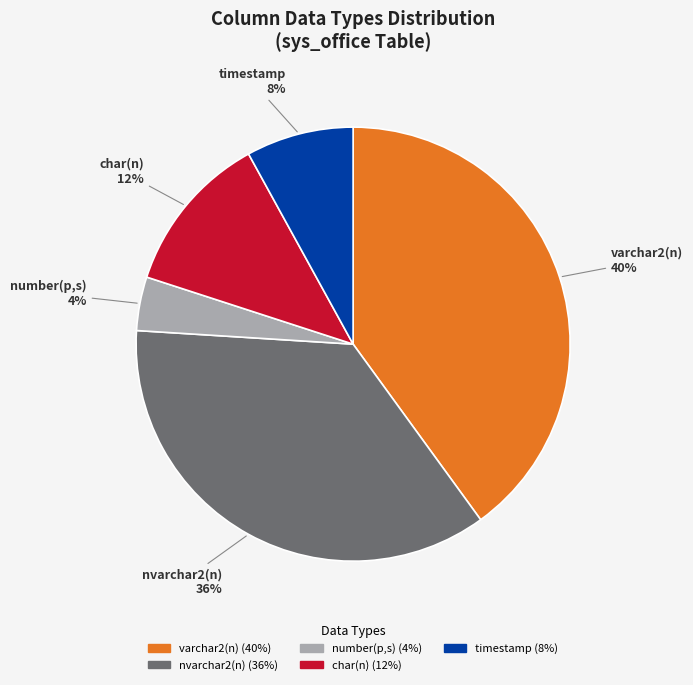

What is the smallest slice in the pie chart?

number(p,s)